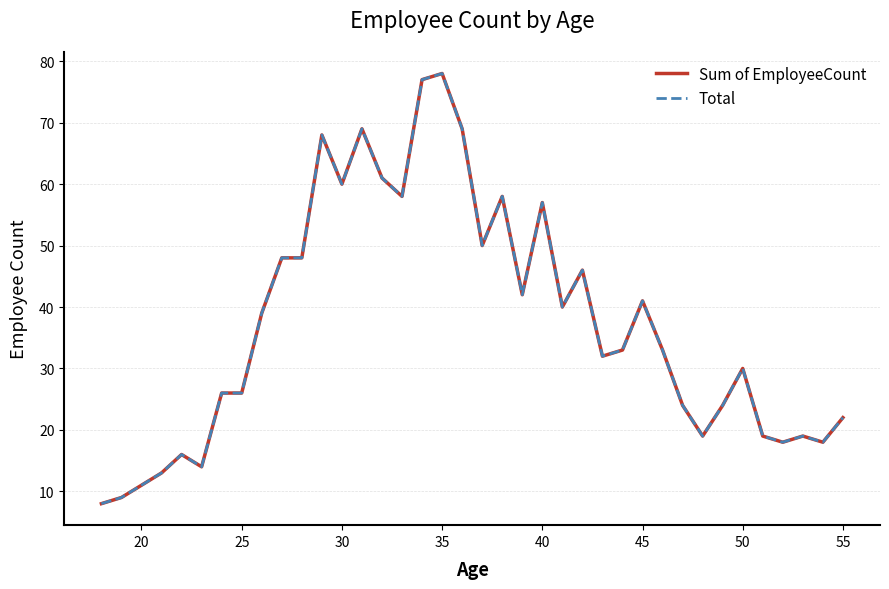

Is this an area chart (filled region under the line)?

No